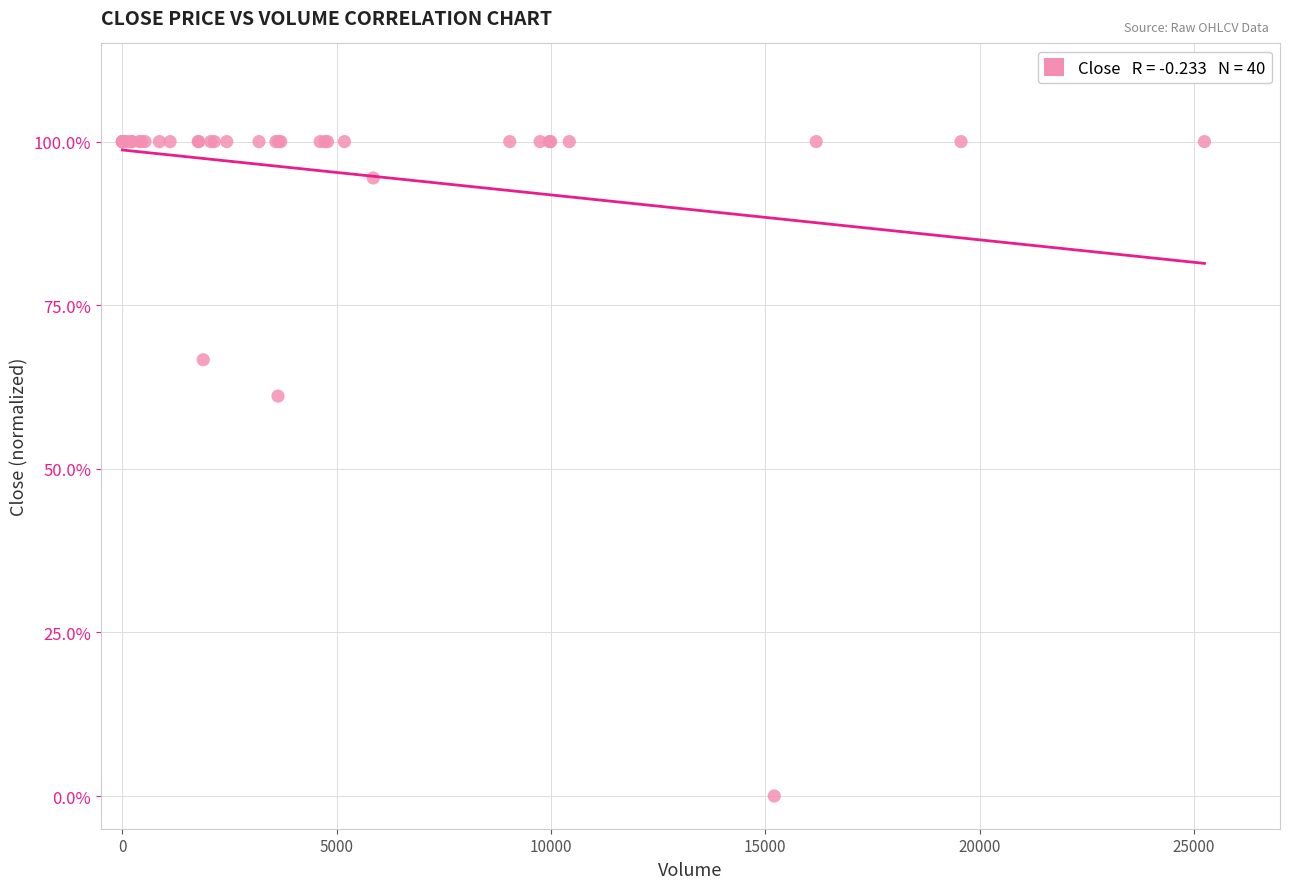

What Y value in the scatter plot is closest to 49?

61.1